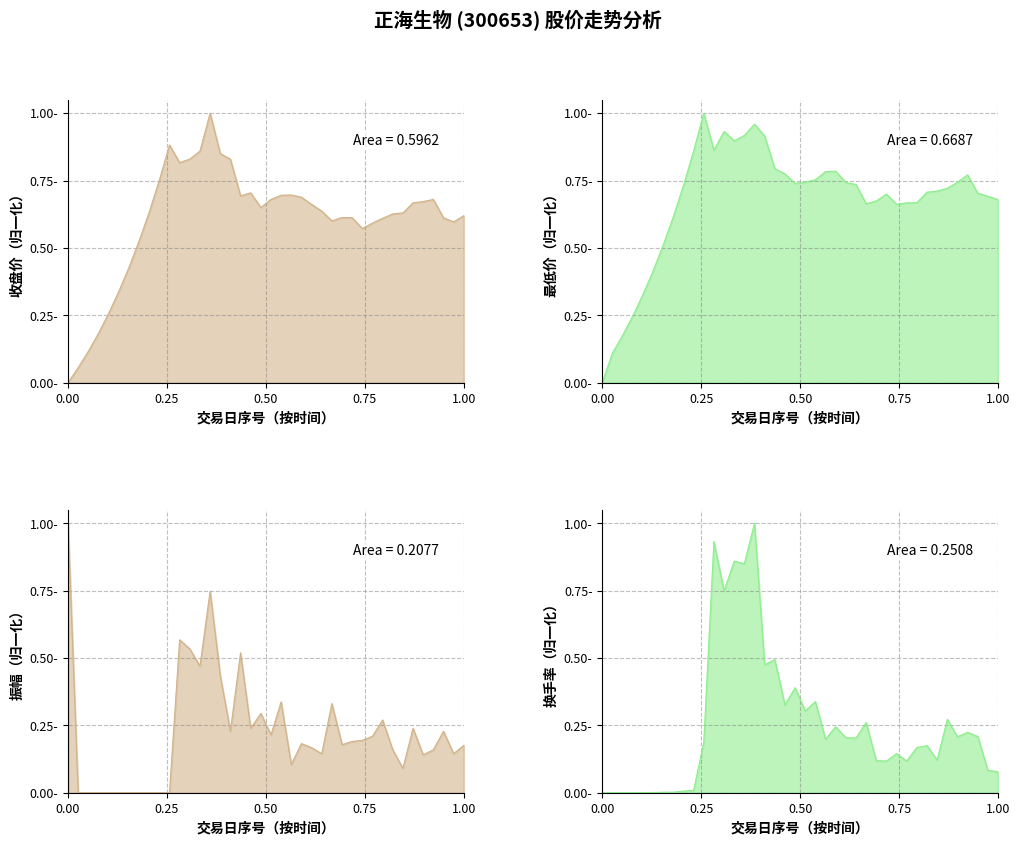

How many interior local valleys does the 振幅 series have?

10